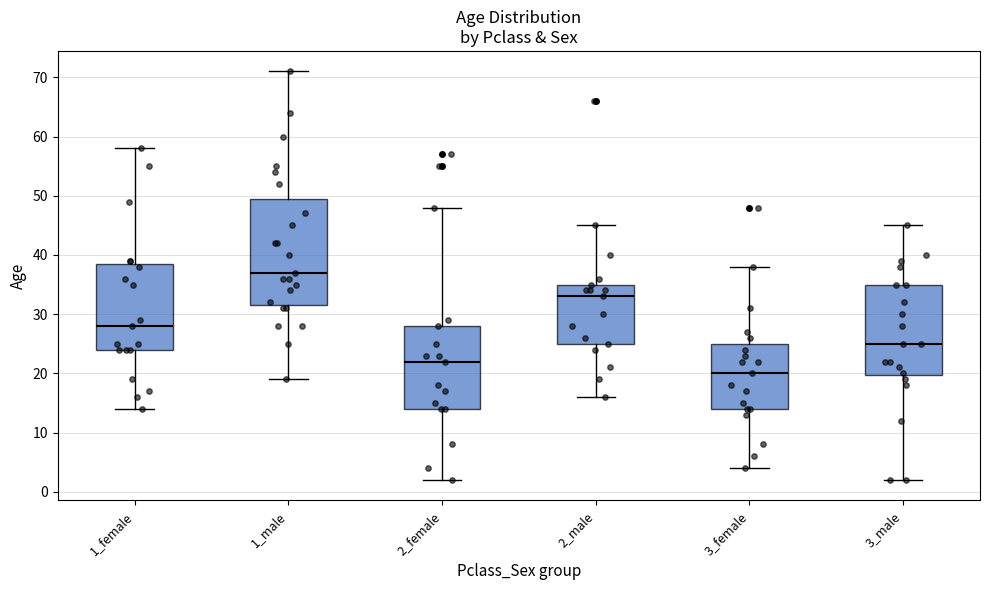

Reading left to right, read every box against the y-axis: the position of its median line, the range the box covers, and the ends of its whiskers. The values are not printed on the chart, so give them approximately, as read against the axis.

1_female: median 28, box 24 to 39, whiskers 14 to 58
1_male: median 37, box 32 to 50, whiskers 19 to 71
2_female: median 22, box 14 to 28, whiskers 2 to 48
2_male: median 33, box 25 to 35, whiskers 16 to 45
3_female: median 20, box 14 to 25, whiskers 4 to 38
3_male: median 25, box 20 to 35, whiskers 2 to 45